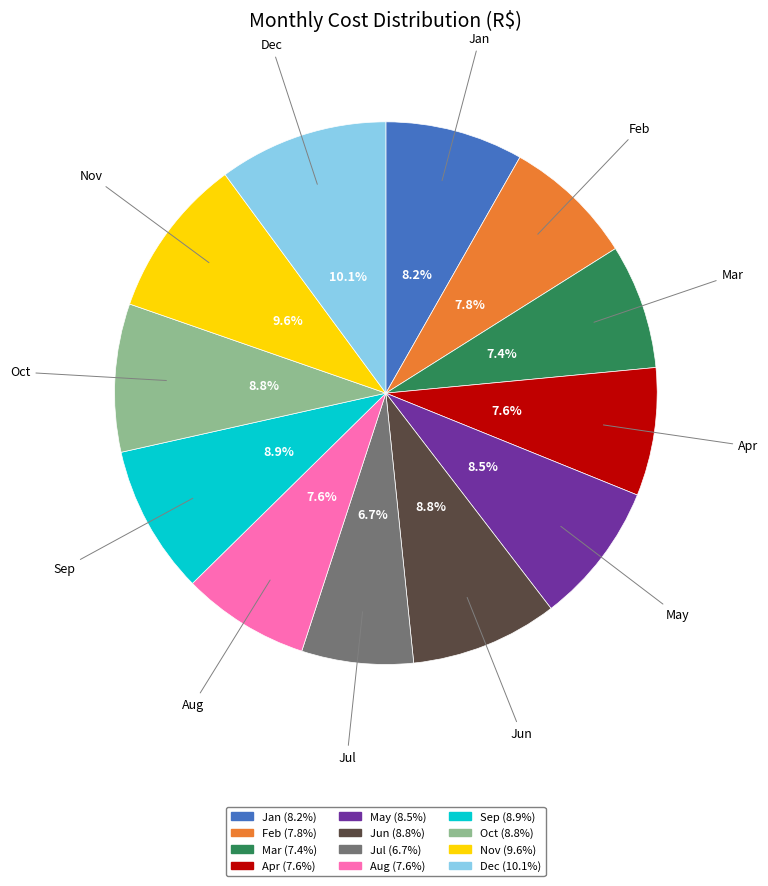

True or false: Jun accounts for 20% of the total.

False